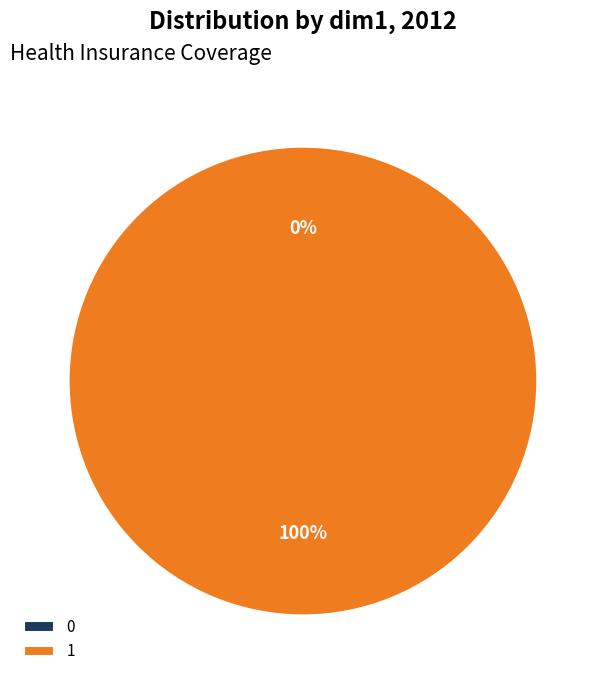

Count the number of slices in the pie.

2